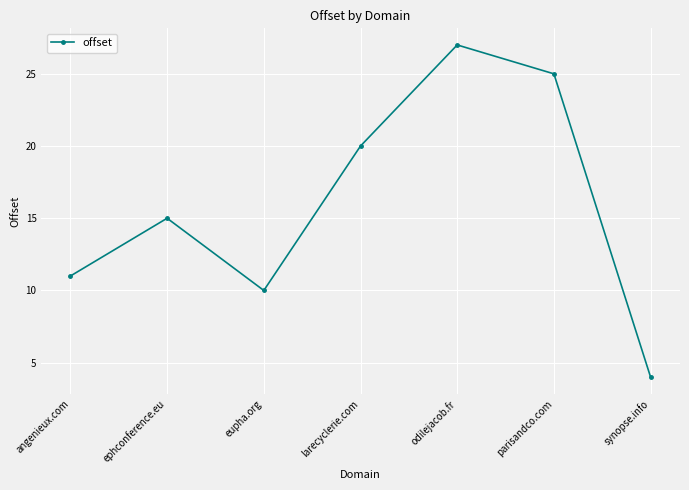

Which label corresponds to the smallest value in the chart?

synopse.info